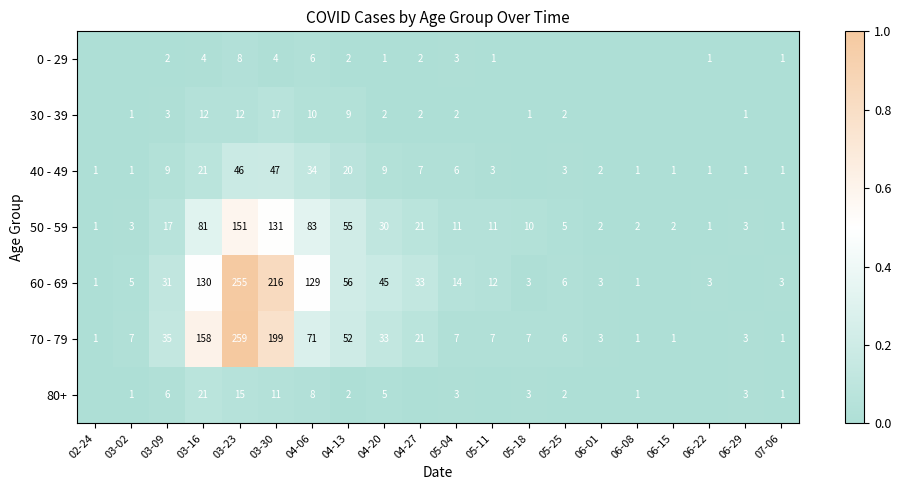

What is the spread (max minus min) of values at 04-06?

123